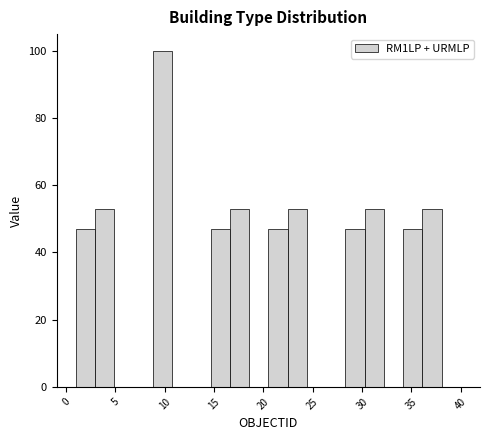

Read against the x-axis, roughly where is the centre of the tallest bar?

10.0